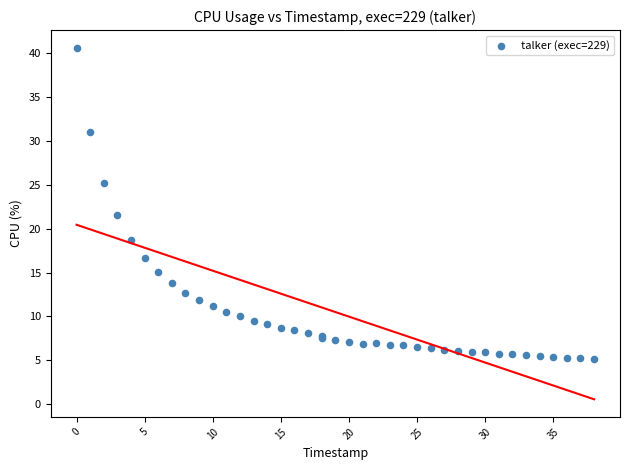

What Y value in the scatter plot is closest to 22?

21.5